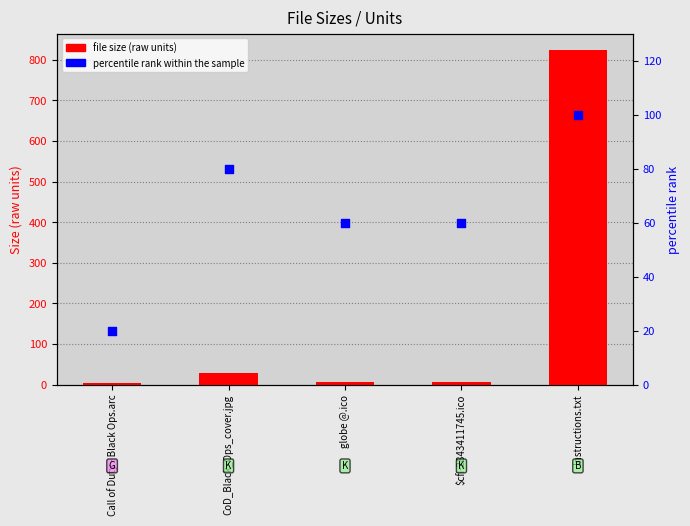

Is the value of file size (raw units) at CoD_Black_Ops_cover.jpg greater than the value of percentile rank within the sample at Call of Duty - Black Ops.arc?

Yes